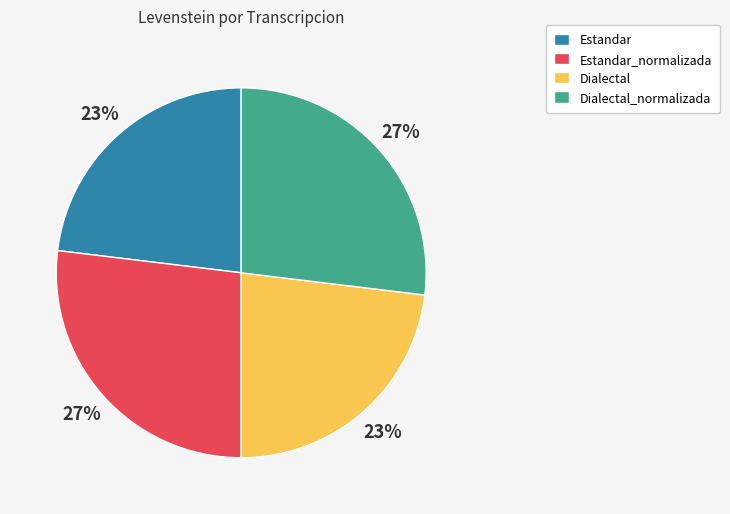

What percentage is the Estandar_normalizada slice, to the nearest percent?

27%